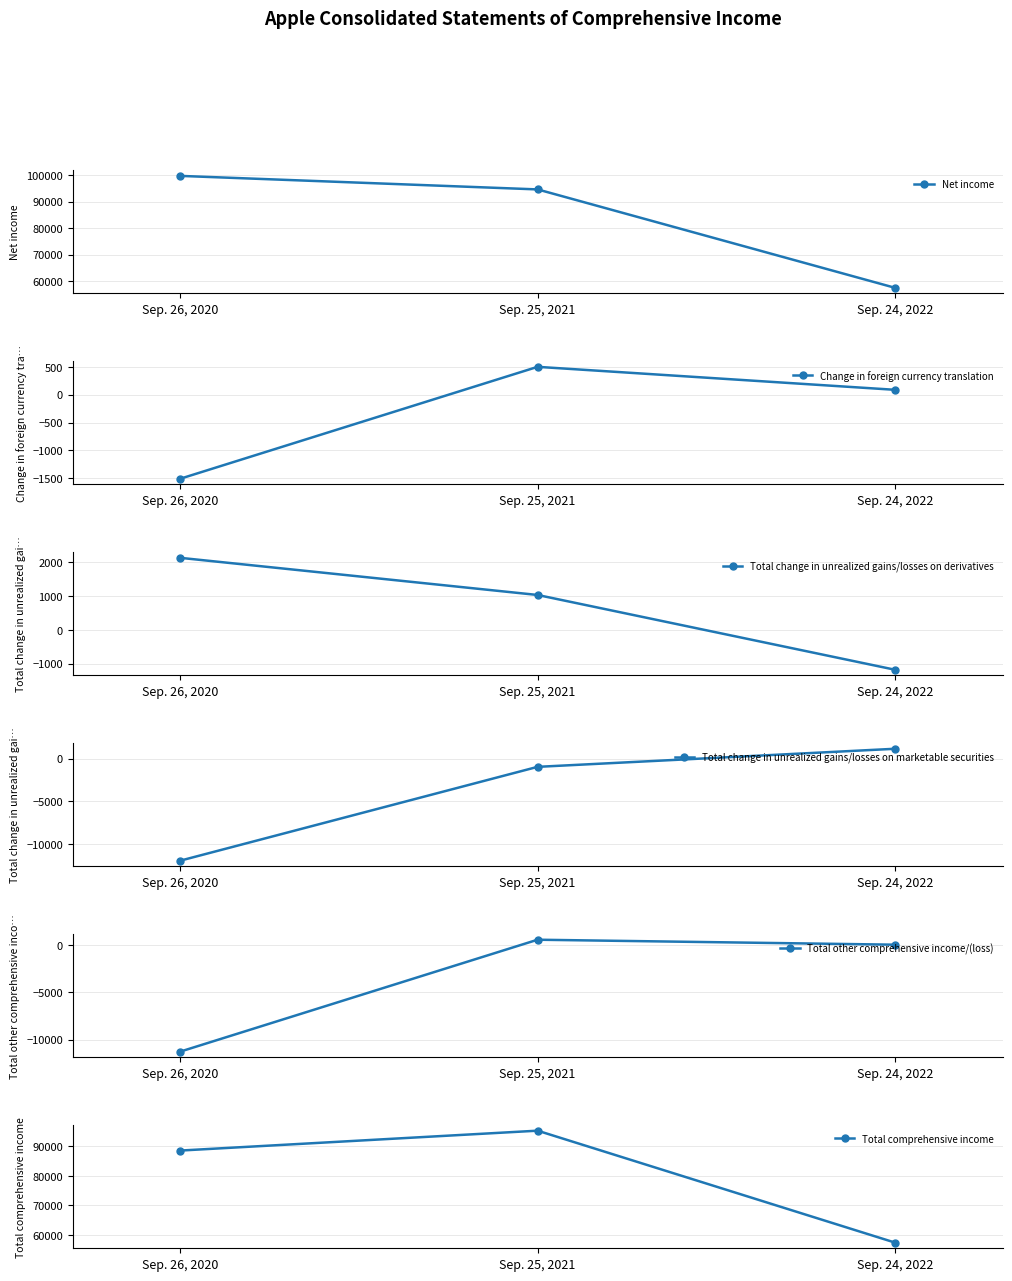

What is the total value across all series at Sep. 26, 2020?

165790